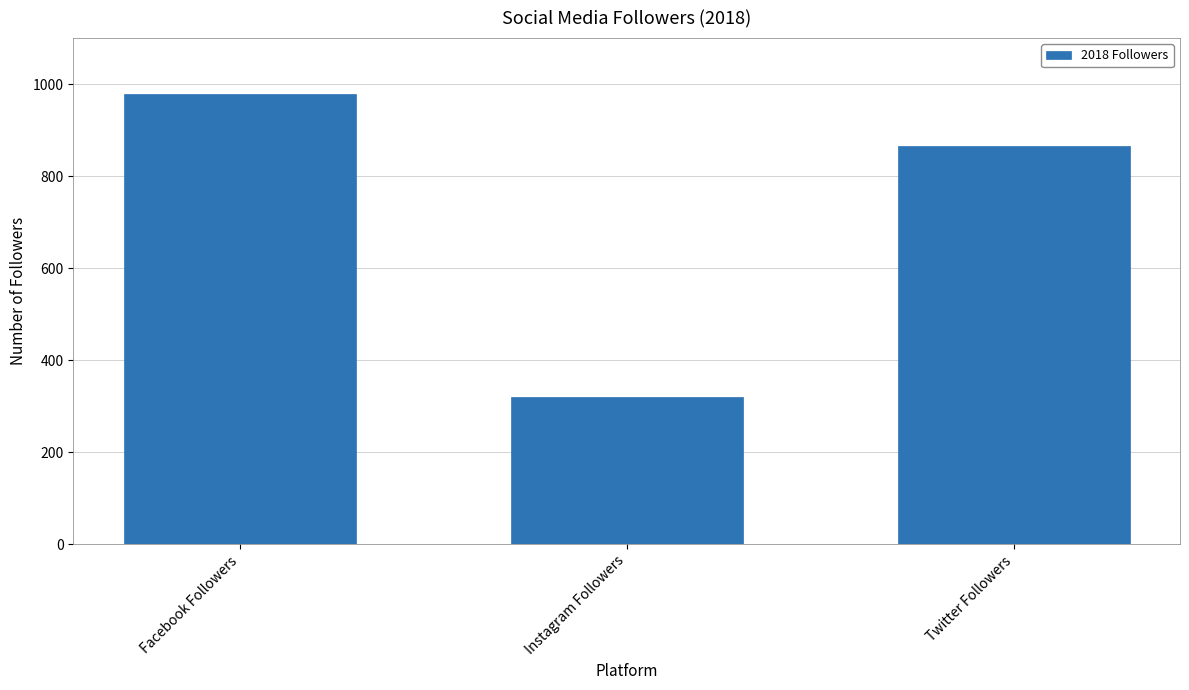

How many bars are there in total?

3